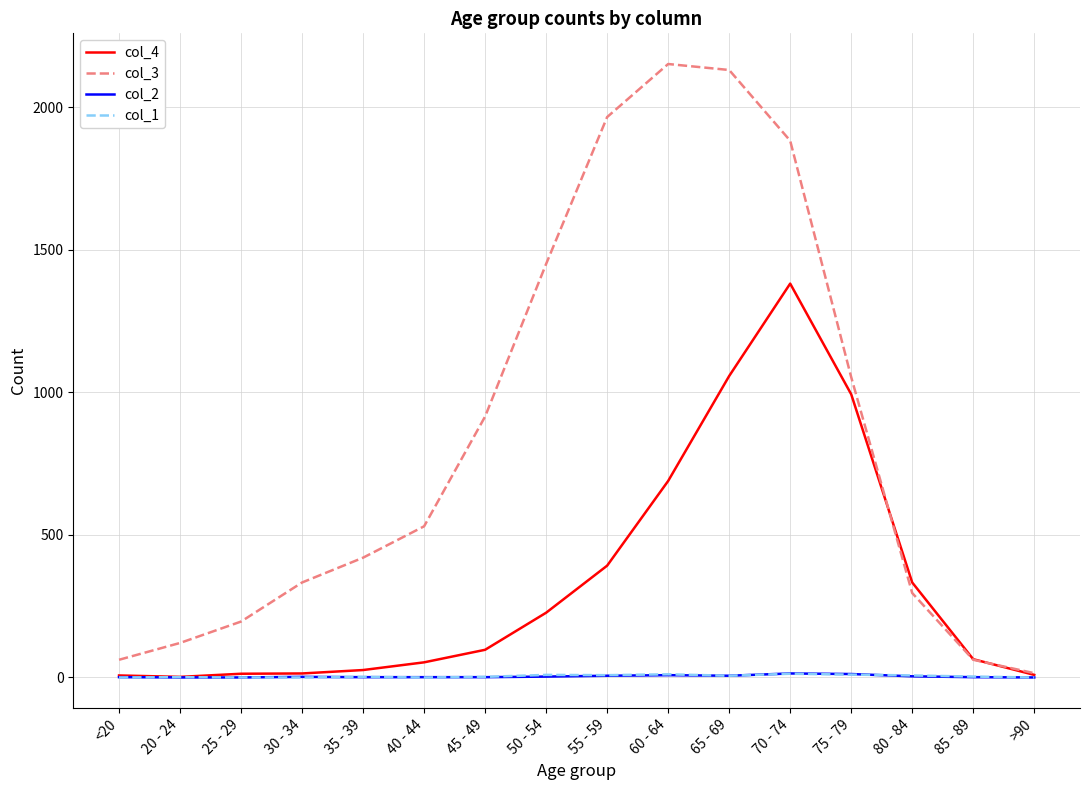

Is this an area chart (filled region under the line)?

No